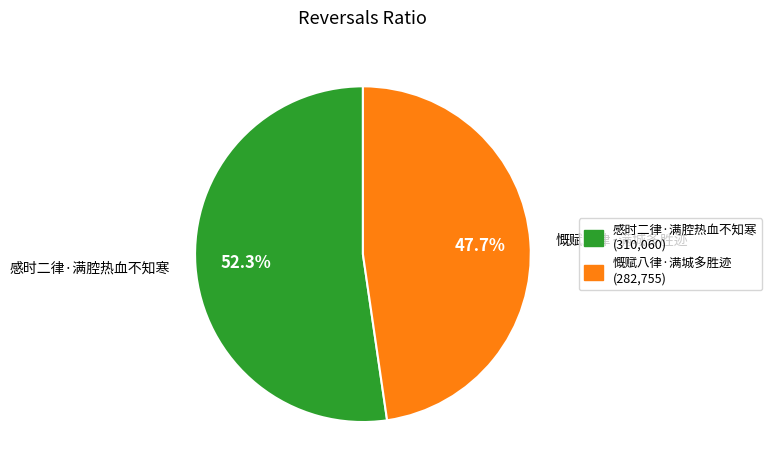

What is the largest slice in the pie chart?

感时二律·满腔热血不知寒